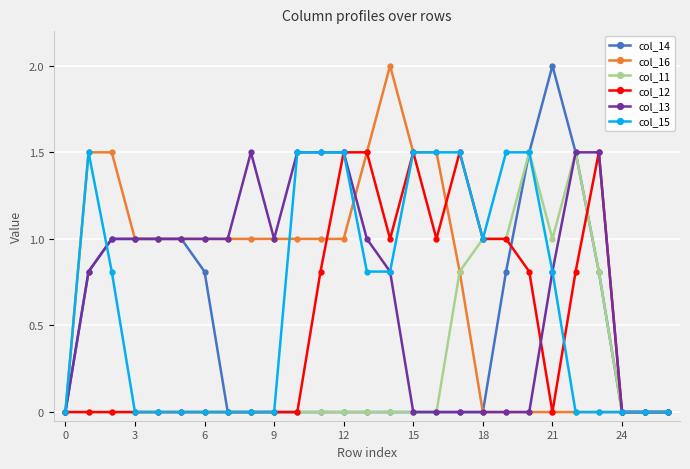

What are all the series names shown in the legend?

col_14, col_16, col_11, col_12, col_13, col_15